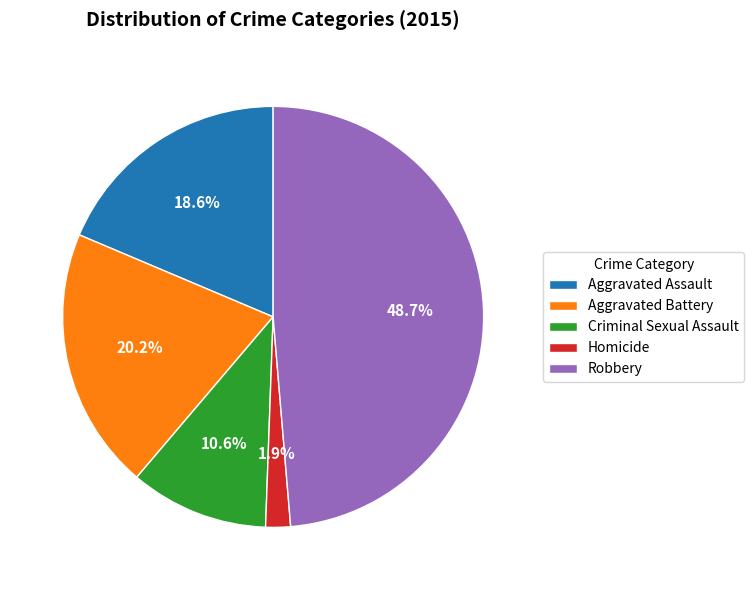

True or false: Robbery accounts for 40% of the total.

False